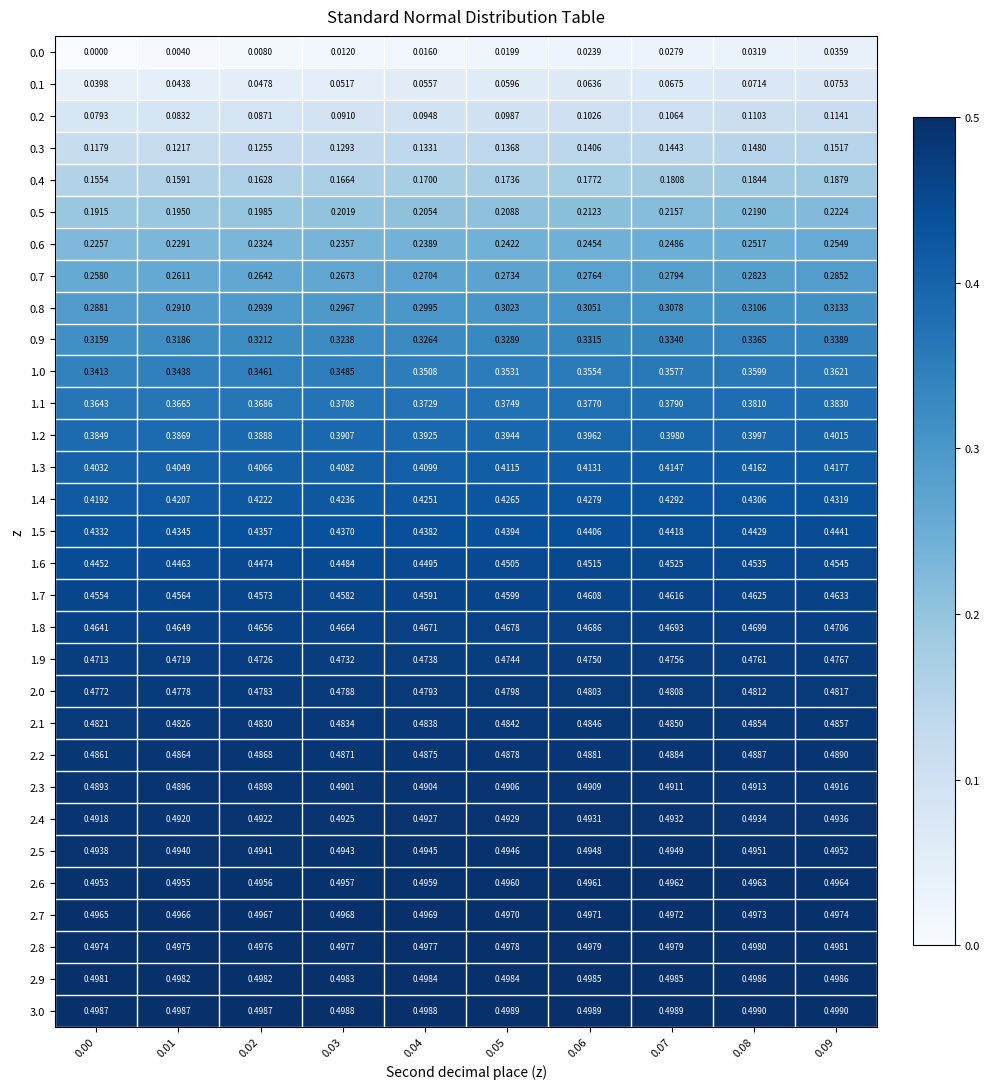

Is the value of 0.3 at 0.09 greater than the value of 0.5 at 0.07?

No